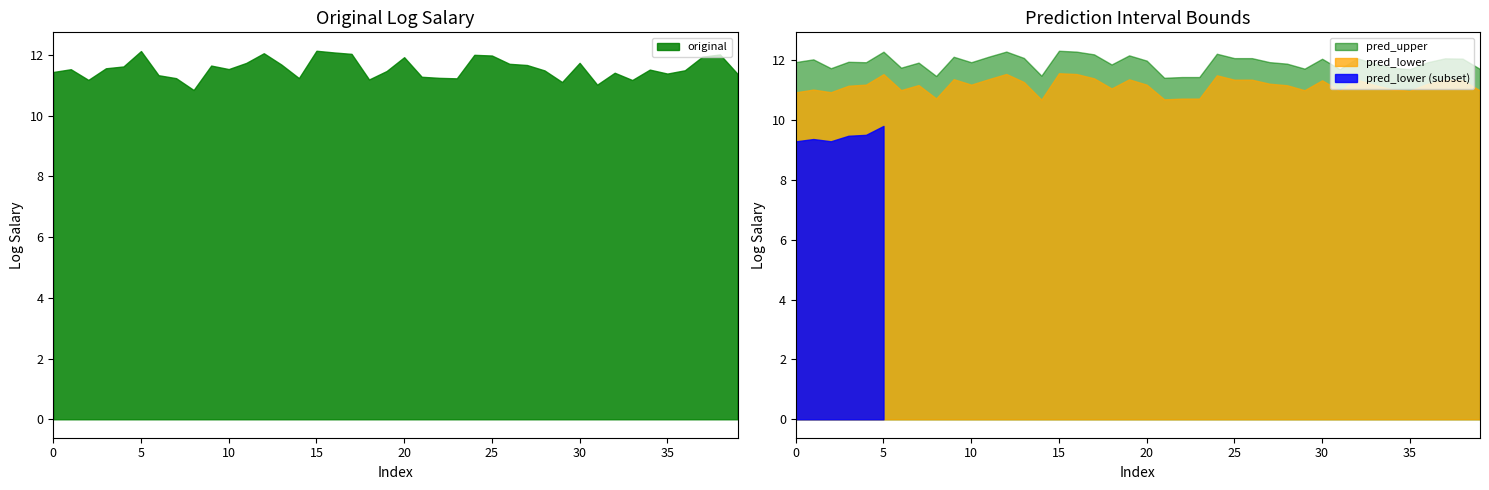

What is the maximum value shown in the chart?

12.3